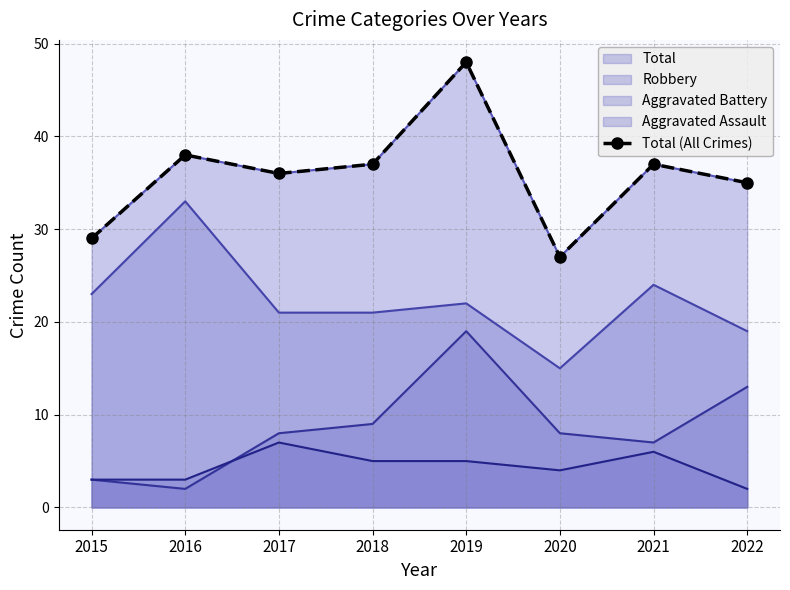

What is the maximum value shown in the chart?

48